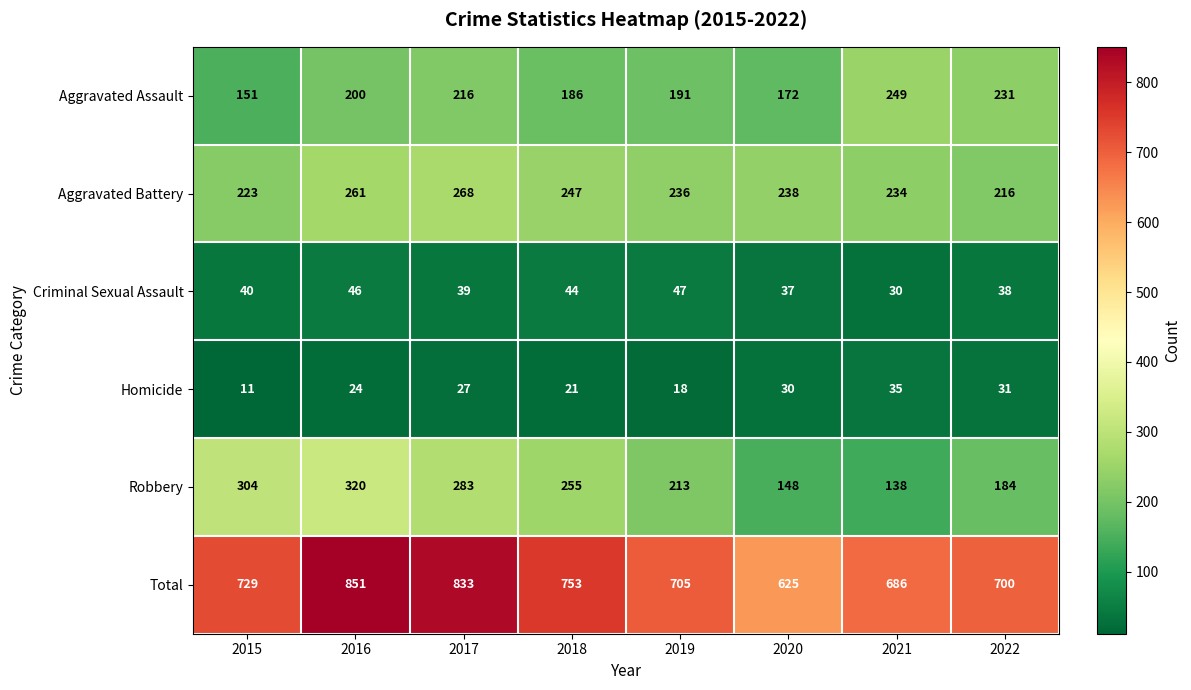

What is the difference between the maximum and minimum values in the Criminal Sexual Assault series?

17